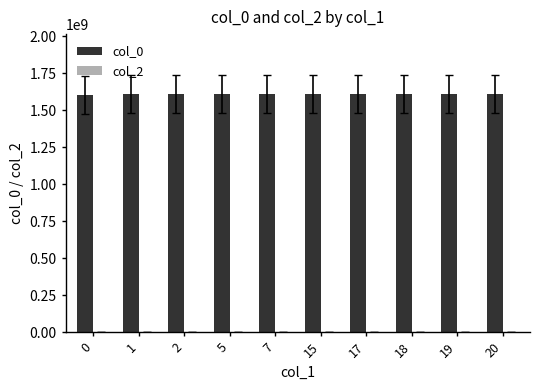

What is the sum of the values at 19 and 15?

3216472525